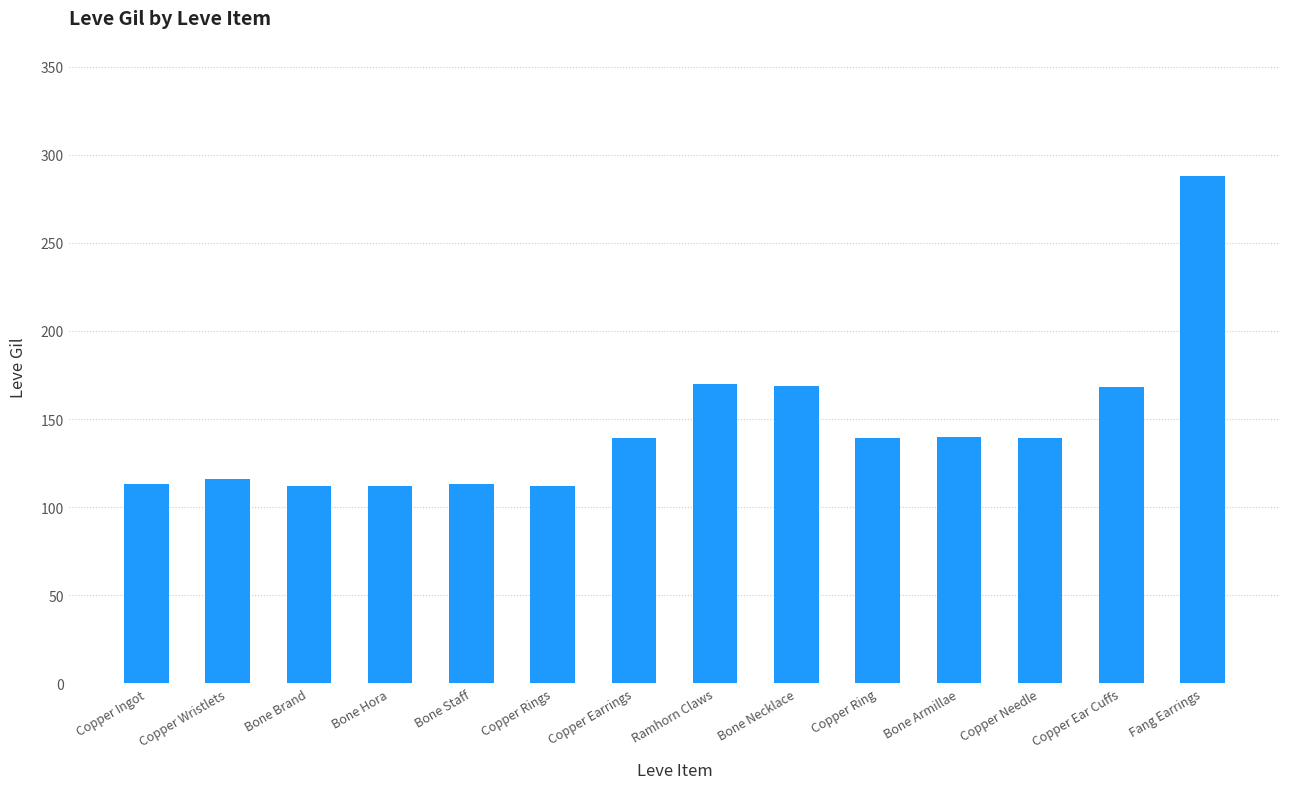

What is the change in value from Copper Wristlets to Fang Earrings?

+172